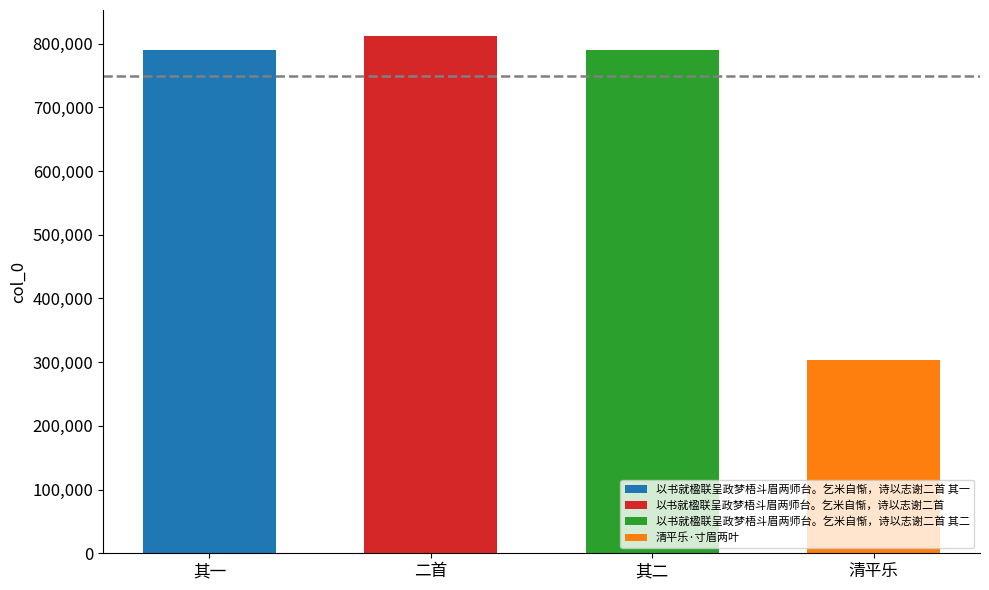

What is the change in value from 以书就楹联呈政梦梧斗眉两师台。乞米自惭，诗以志谢二首 其一 to 以书就楹联呈政梦梧斗眉两师台。乞米自惭，诗以志谢二首?

+22119